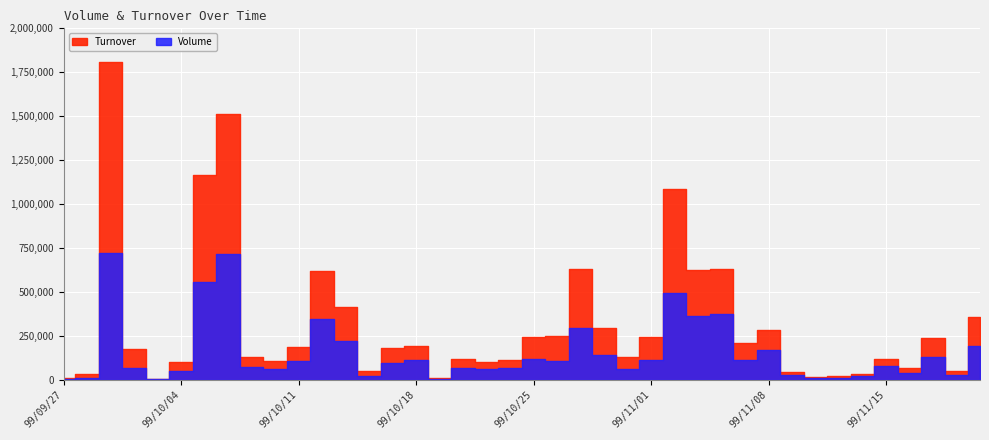

What is the label of the 33rd point from the right?

99/10/06